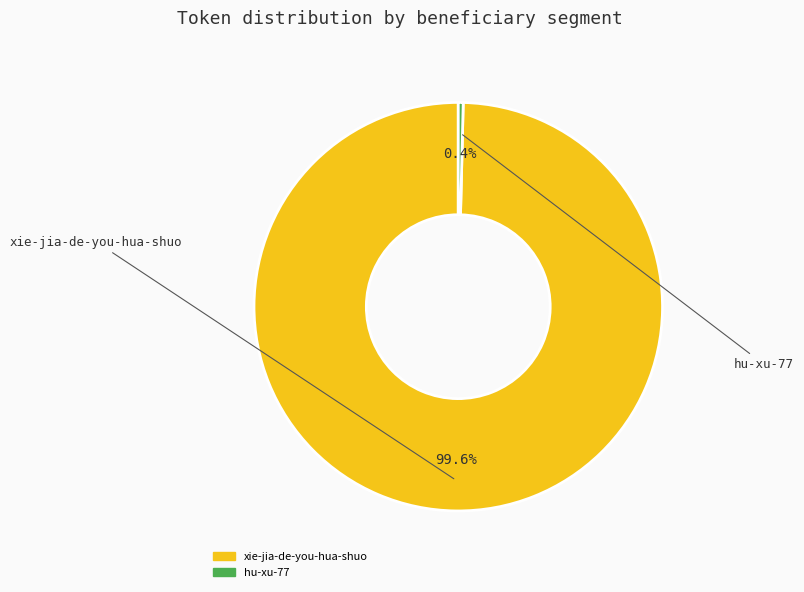

How many slices are in this pie chart?

2